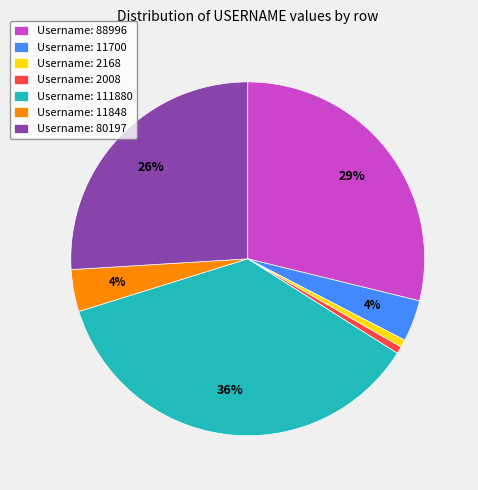

To the nearest percent, what portion does Username: 80197 represent?

26%